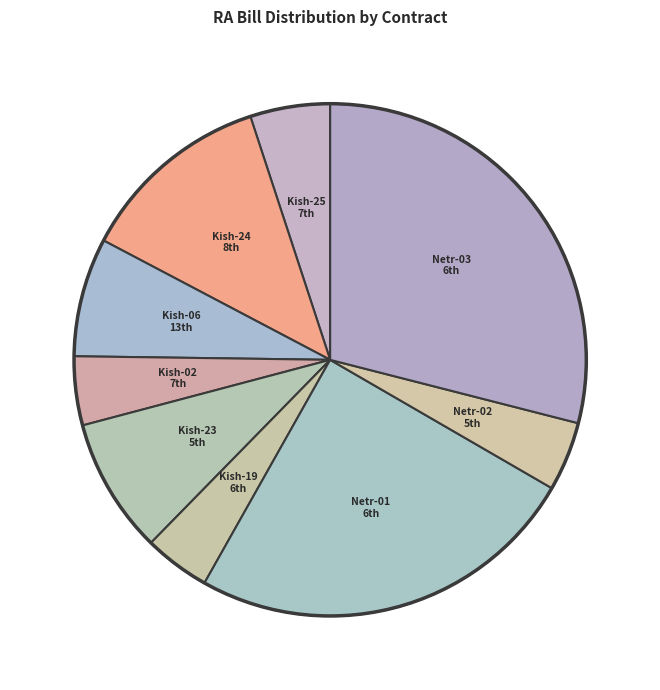

Is there a majority slice in this chart?

No